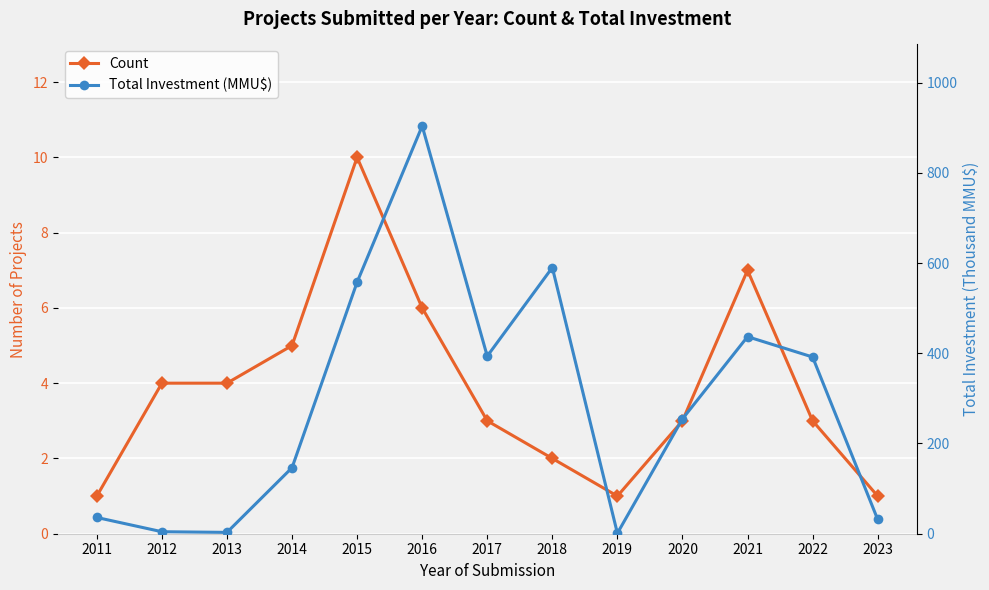

What is the minimum value for Count?

1.0